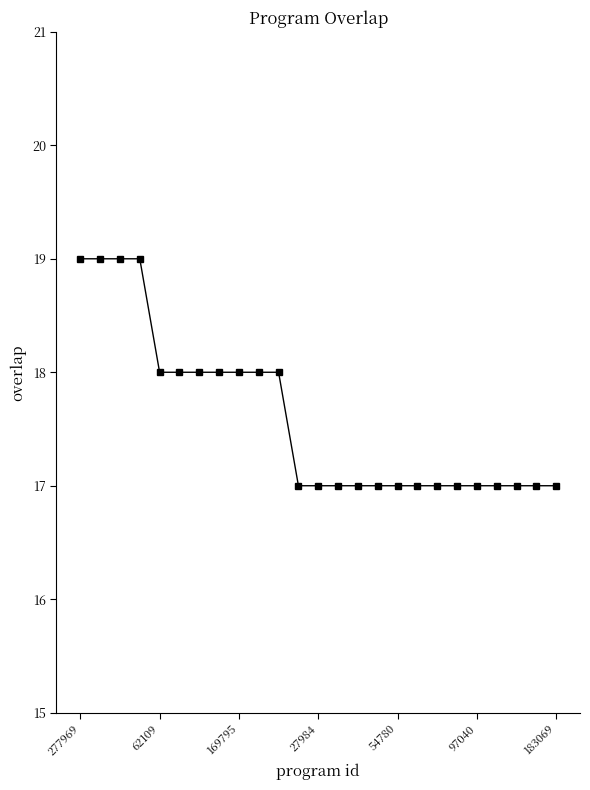

What is the average value?

18